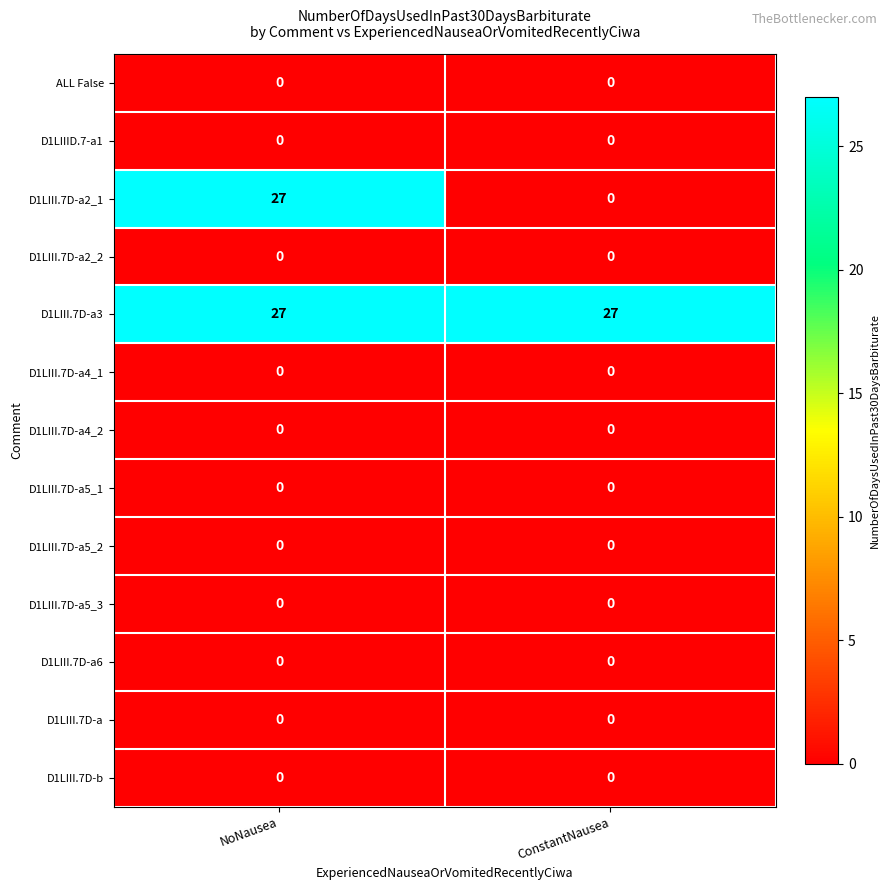

What is the total value across all series at ConstantNausea?

27